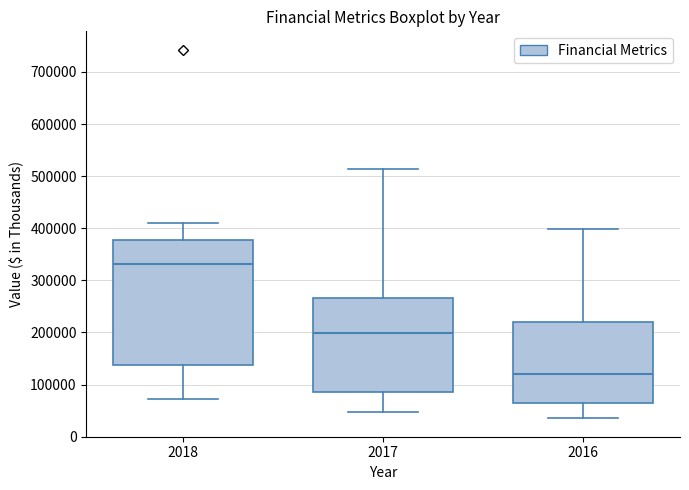

Reading left to right, transcribe this box plot: for each box, give where its median line is, the range the box spans, and where its two whiskers end, as read against the y-axis. The values are not printed on the chart, so give them approximately, as read against the axis.

2018: median 330000, box 140000 to 380000, whiskers 70000 to 410000
2017: median 200000, box 90000 to 270000, whiskers 50000 to 510000
2016: median 120000, box 60000 to 220000, whiskers 40000 to 400000